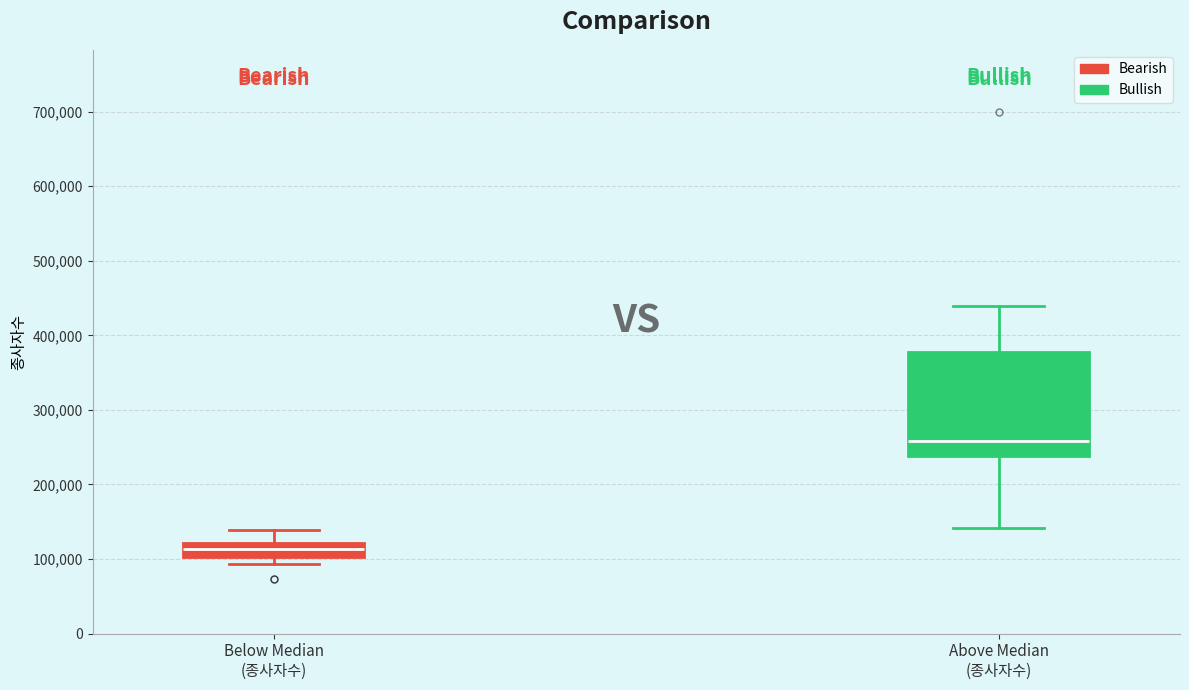

Reading left to right, read every box against the y-axis: the position of its median line, the range the box covers, and the ends of its whiskers. The values are not printed on the chart, so give them approximately, as read against the axis.

Below Median (종사자수): median 110000, box 100000 to 120000, whiskers 90000 to 140000
Above Median (종사자수): median 260000, box 240000 to 380000, whiskers 140000 to 440000